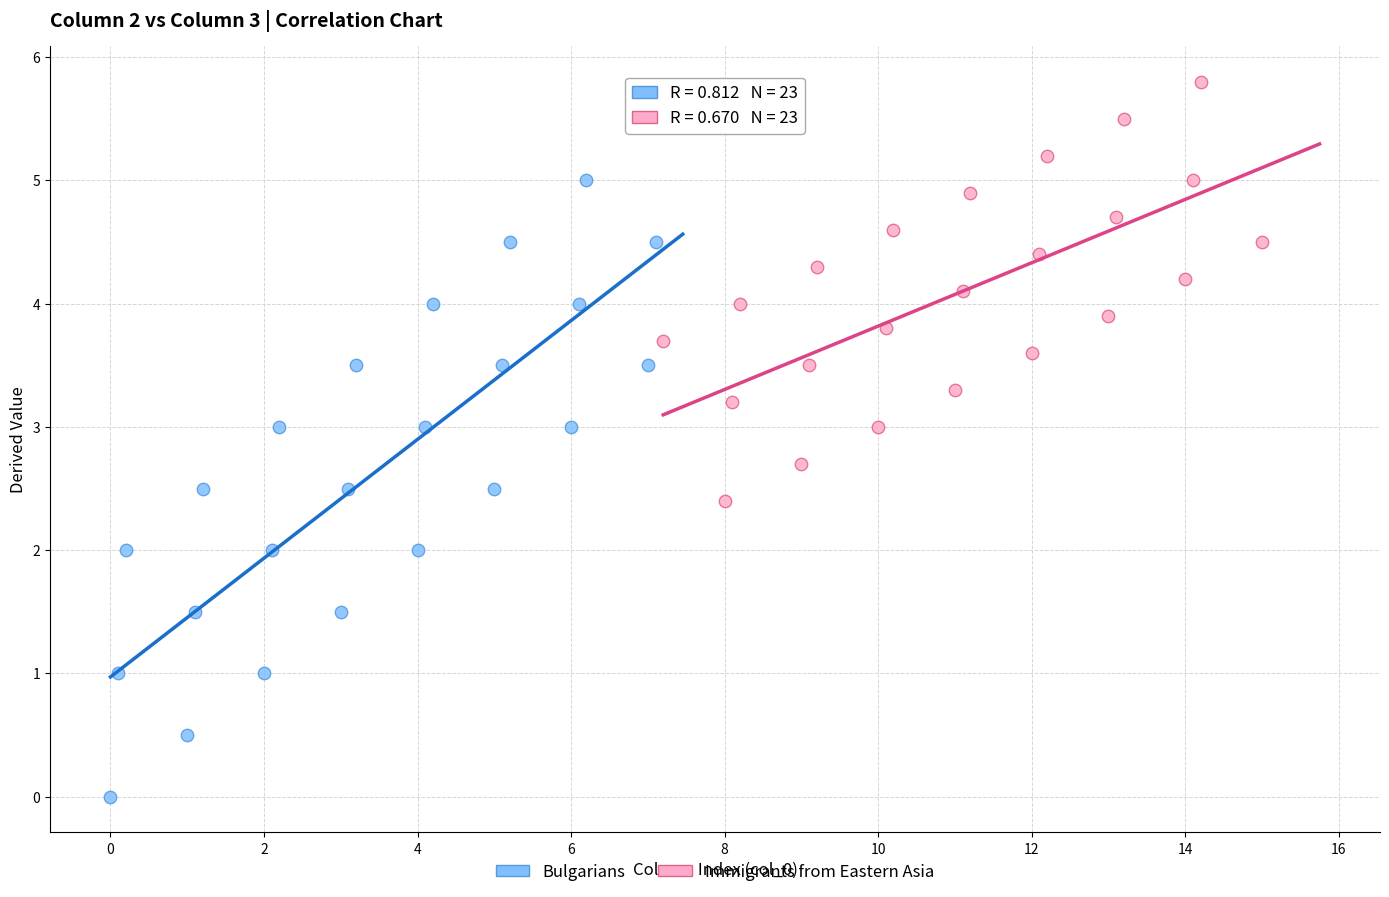

Which series reaches the maximum Y coordinate?

Immigrants from Eastern Asia